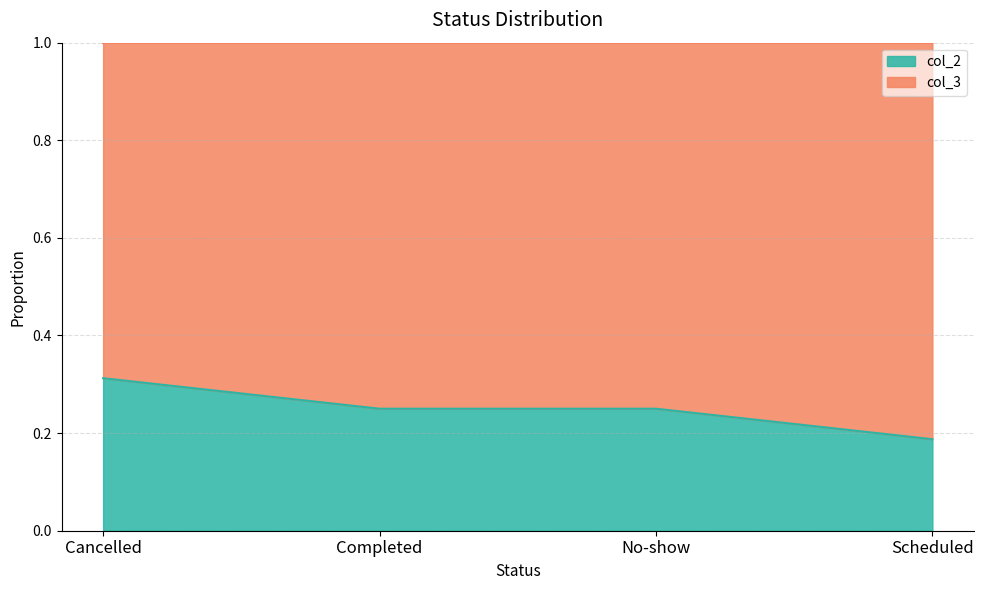

Rank the categories by value from highest to lowest.

Cancelled, Completed, No-show, Scheduled